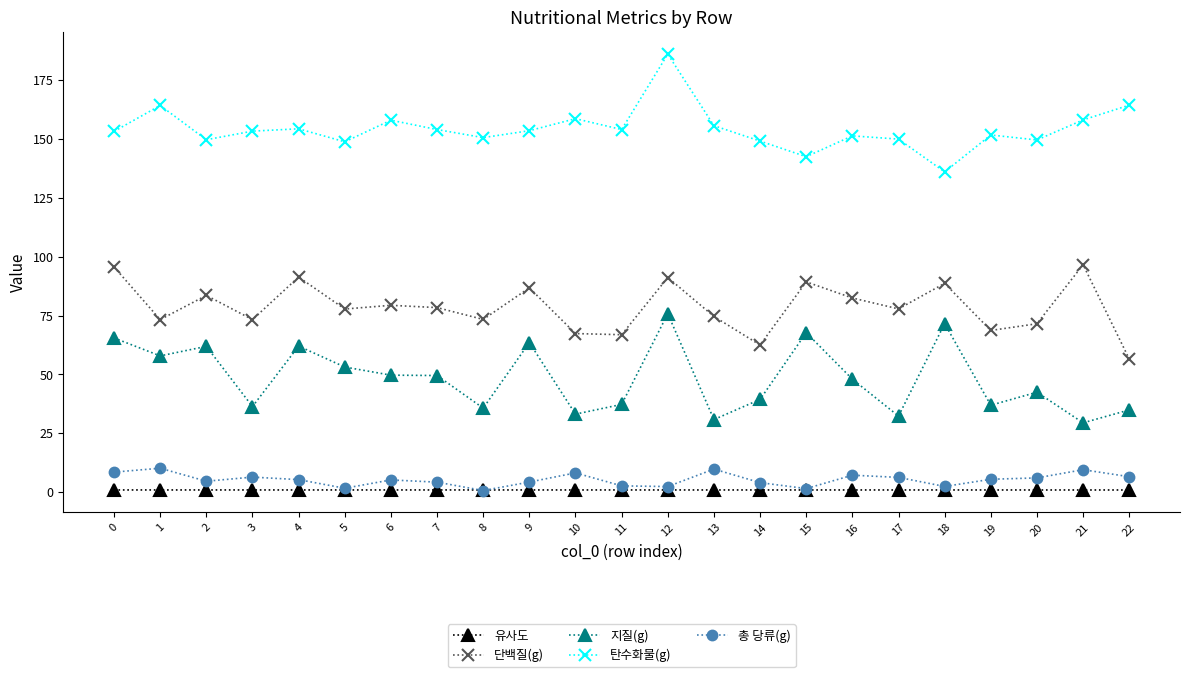

Where is the first local minimum for 단백질(g)?

1